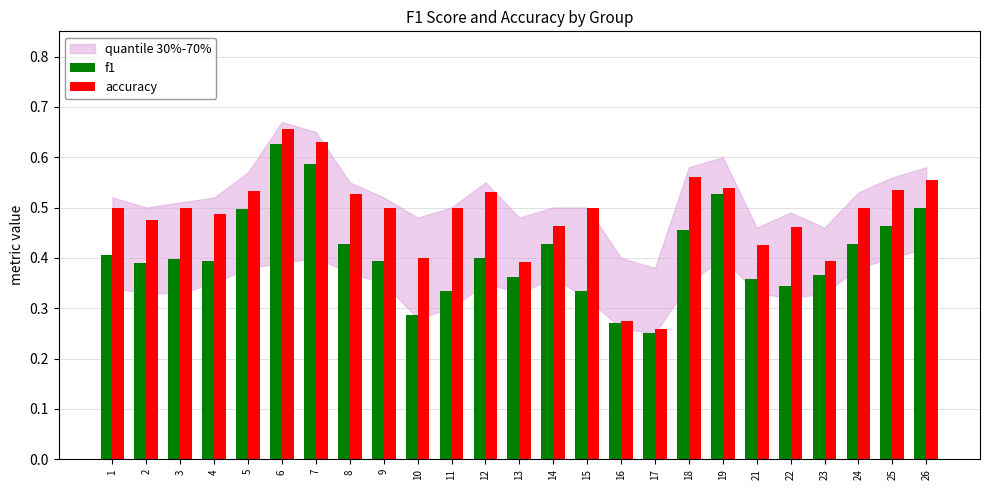

What is the difference between the accuracy values at 23 and 1?

0.1